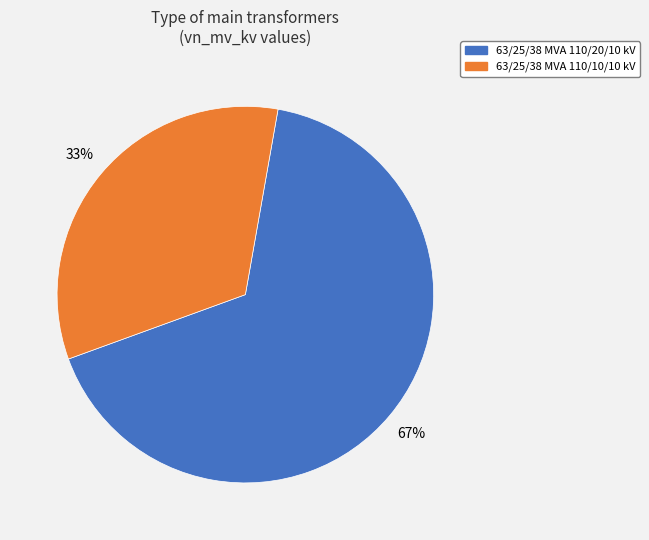

To the nearest percent, what portion does 63/25/38 MVA 110/20/10 kV represent?

67%